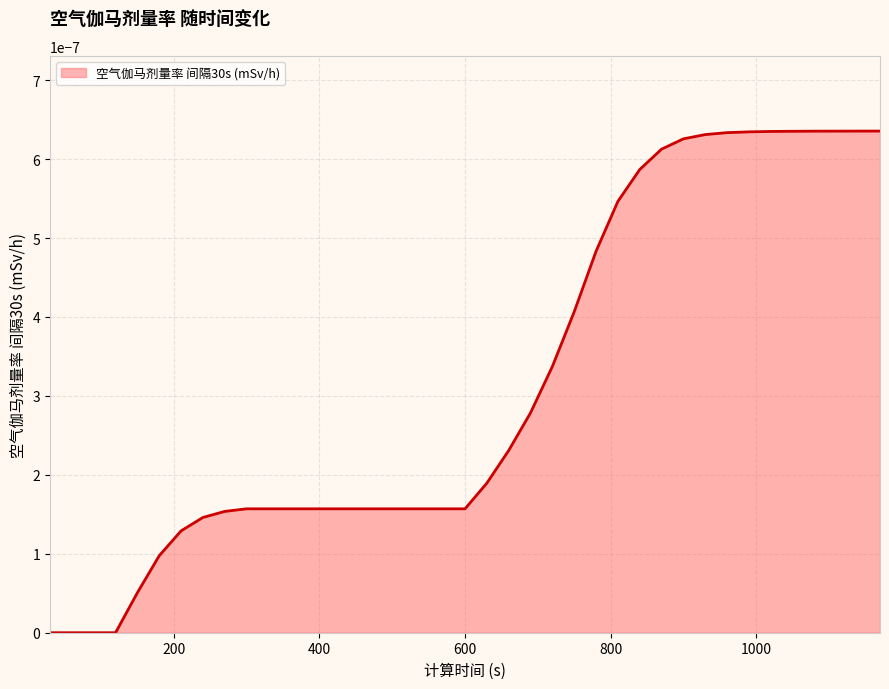

Does the chart display data point markers on the line(s)?

No